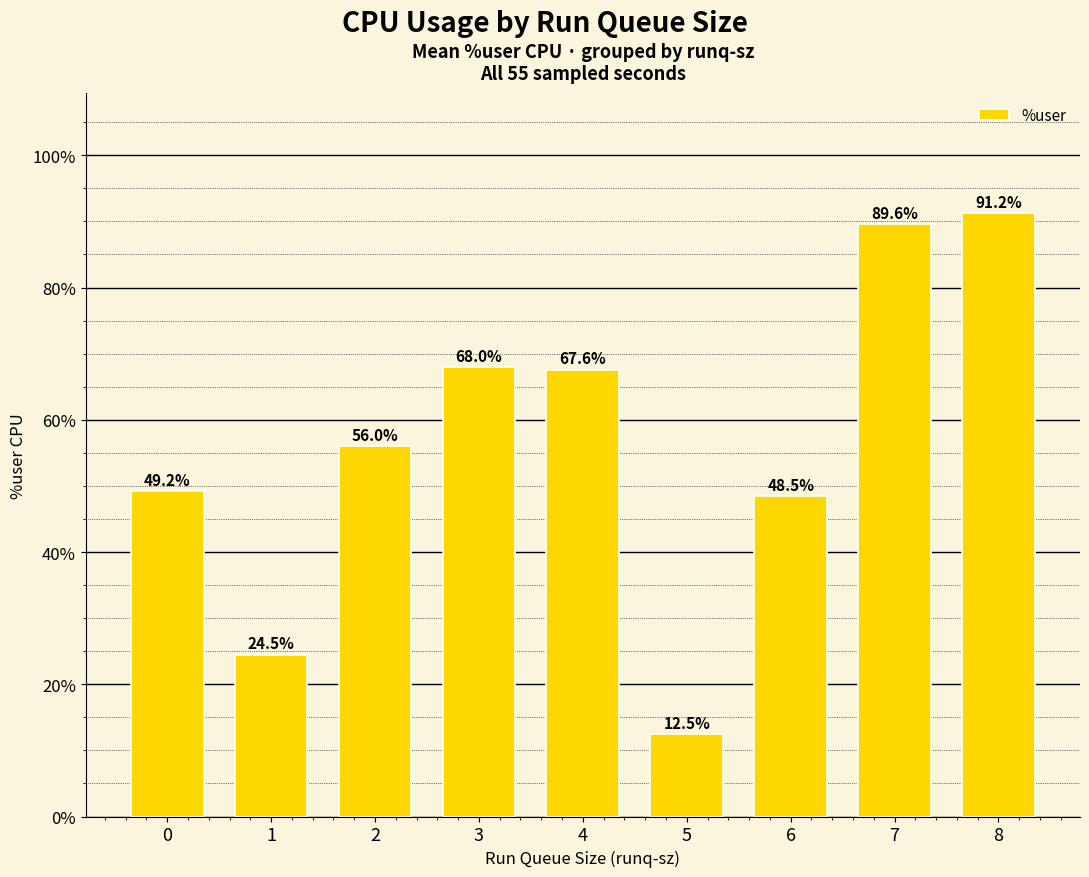

List the labels in order of value, largest first.

8, 7, 3, 4, 2, 0, 6, 1, 5